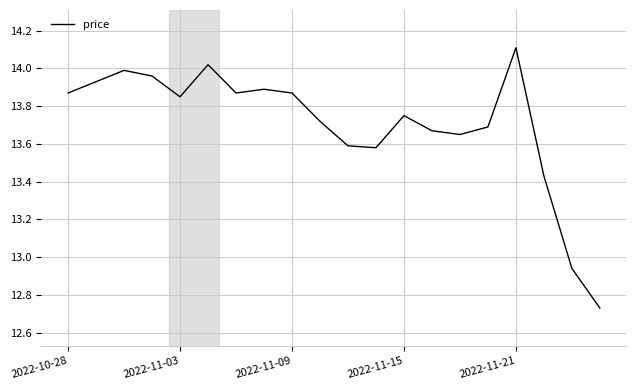

What is the maximum value shown in the chart?

14.1